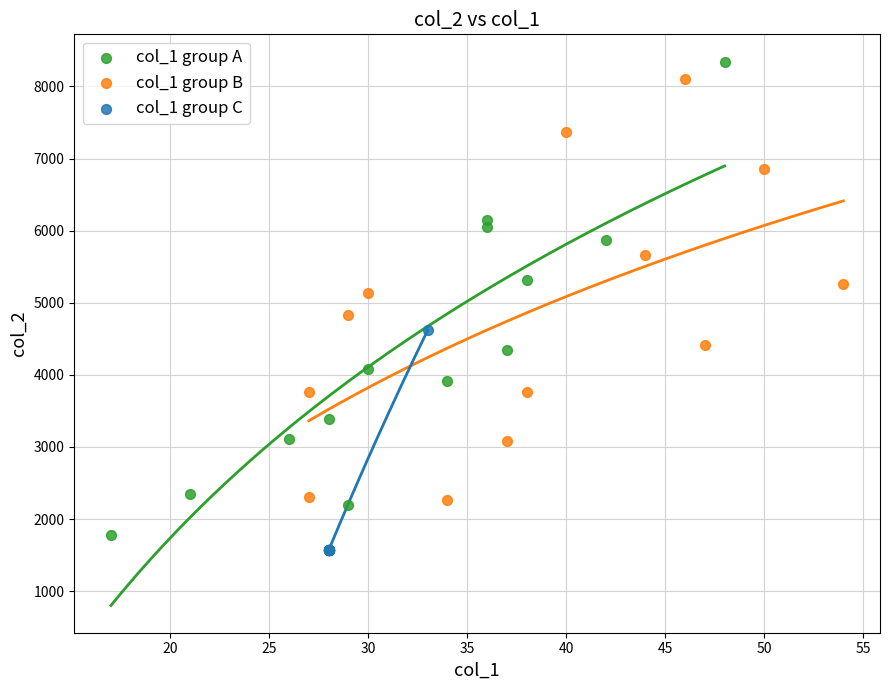

Which series has the widest spread of Y values?

col_1 group A